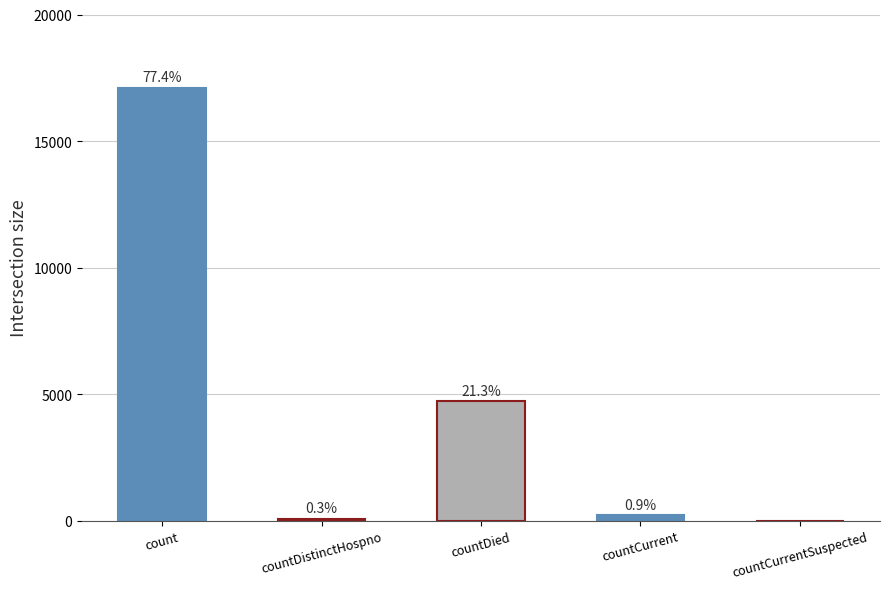

What is the change in value from count to countCurrent?

-16894